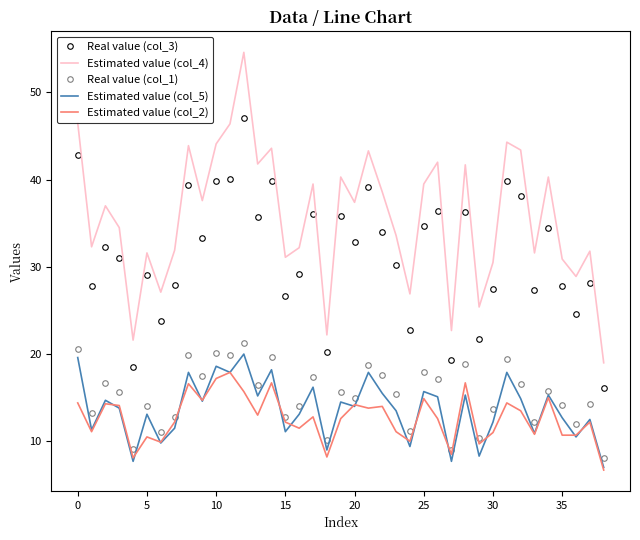

What is the minimum value for Real value (col_3)?

16.1